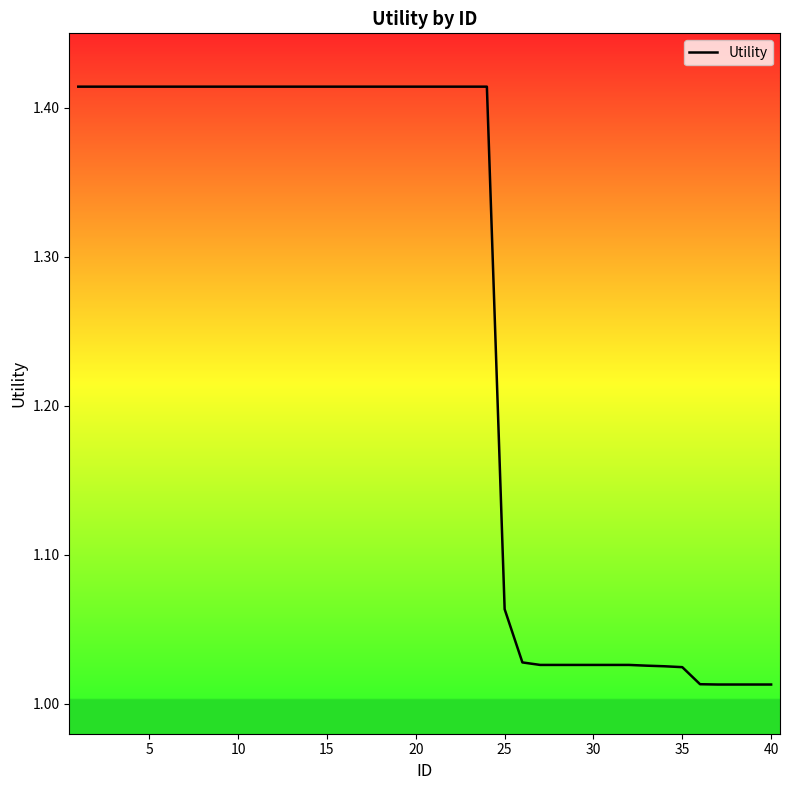

What is the difference between the maximum and minimum values?

0.4